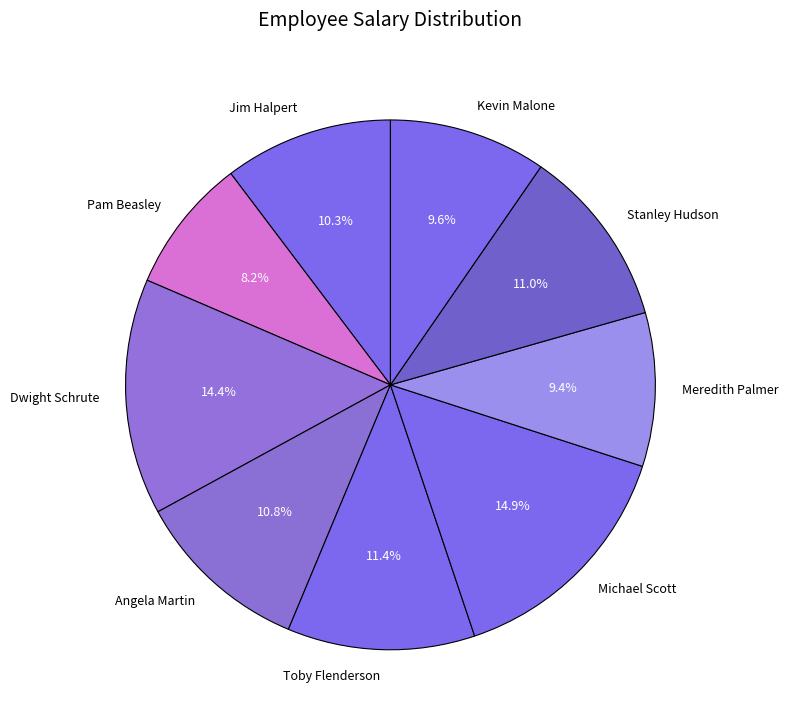

To the nearest percent, what percentage of the pie is Meredith Palmer?

9%